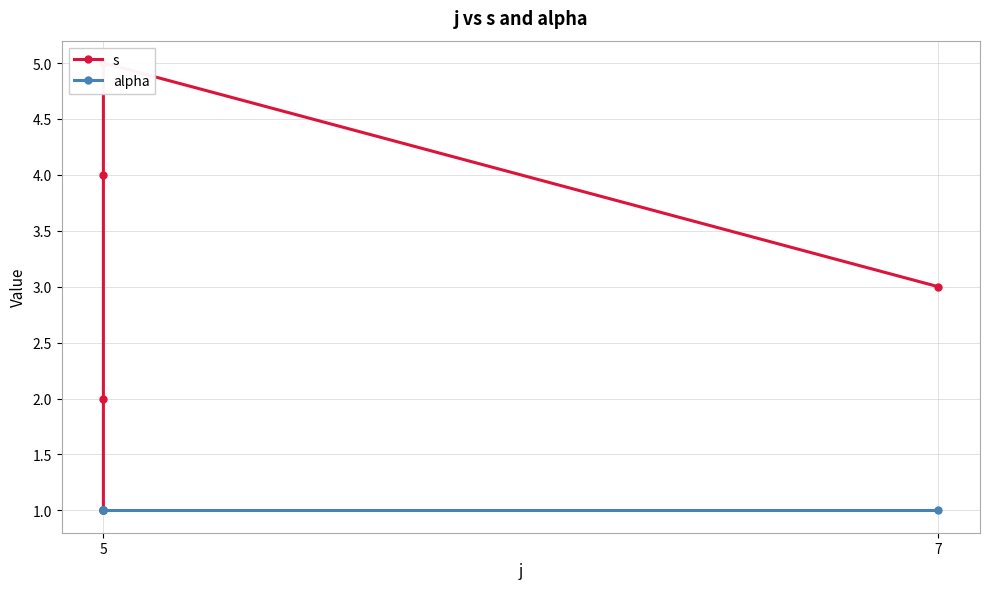

Is the value of alpha at 5 greater than the value of s at 5?

No